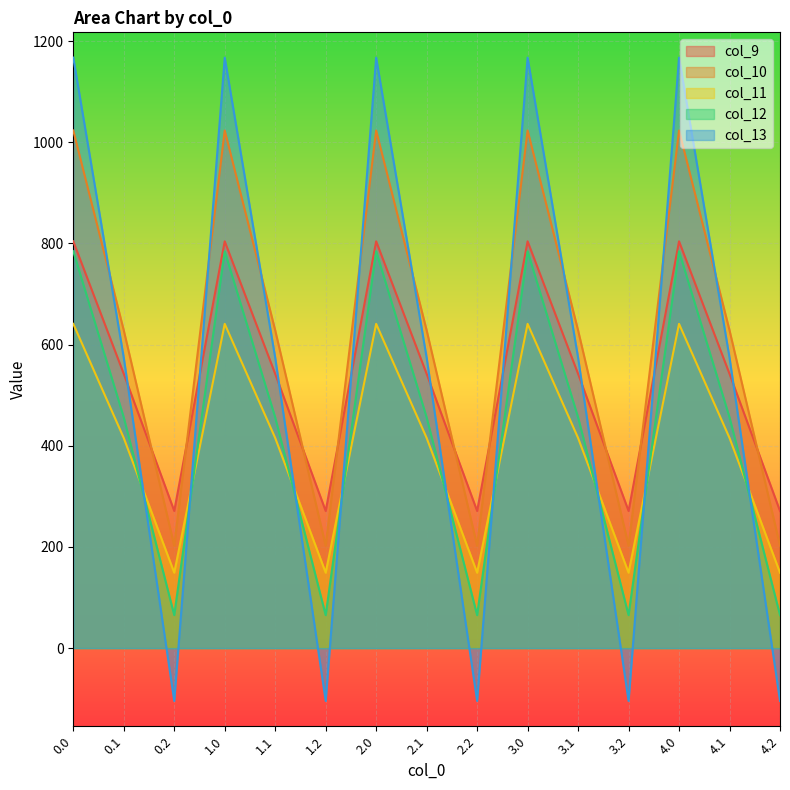

What is the sum of all col_13 values?

8184.0